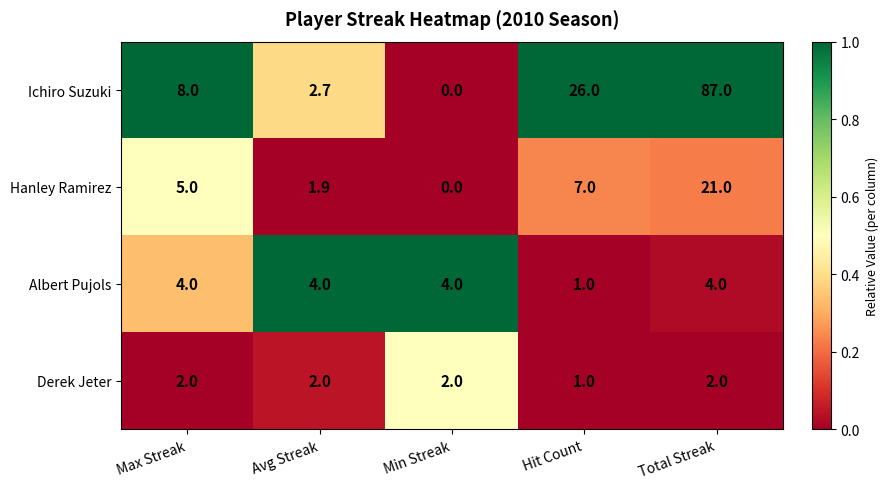

Is it true that Hanley Ramirez equals 7.5 at Max Streak?

False